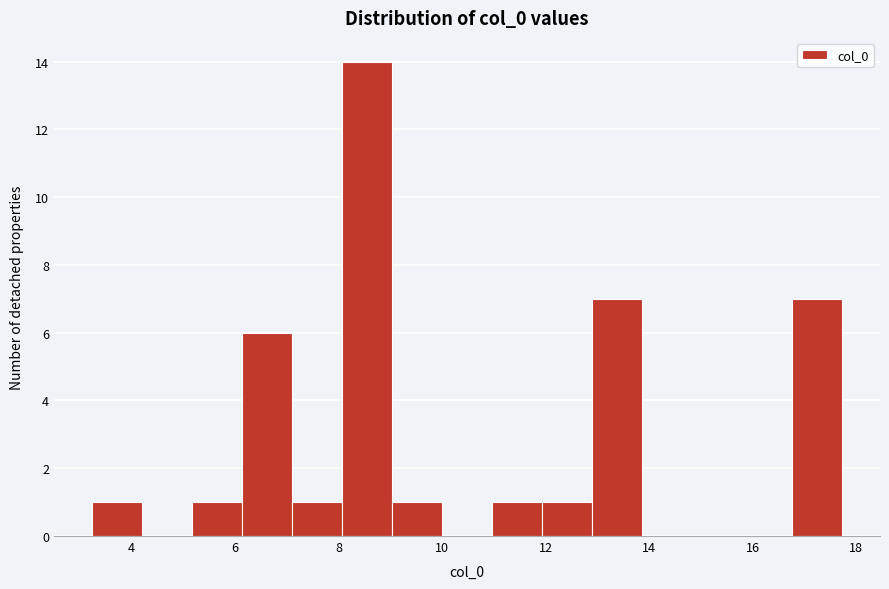

Reading left to right, transcribe this chart: for each bar, give the range it covers on the x-axis and its height. Neither the bar edges nor the heights are printed on the chart, so give them approximately, as read against the axes.

3.2 to 4.2: 1
4.2 to 5.2: 0
5.2 to 6.2: 1
6.2 to 7.0: 6
7.0 to 8.0: 1
8.0 to 9.0: 14
9.0 to 10.0: 1
10.0 to 11.0: 0
11.0 to 12.0: 1
12.0 to 13.0: 1
13.0 to 13.8: 7
13.8 to 14.8: 0
14.8 to 15.8: 0
15.8 to 16.8: 0
16.8 to 17.8: 7